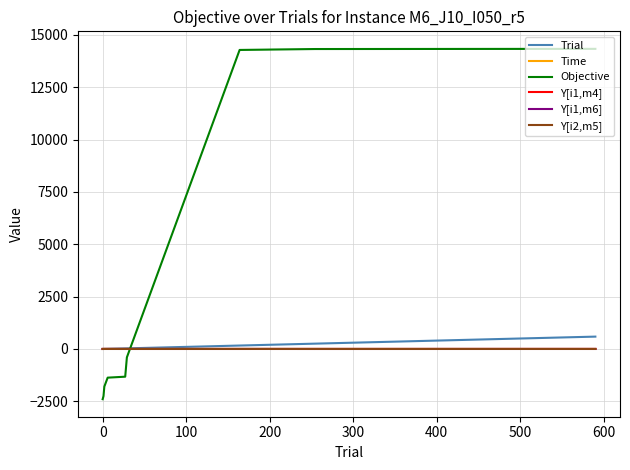

What is the minimum value shown in the chart?

-2399.0